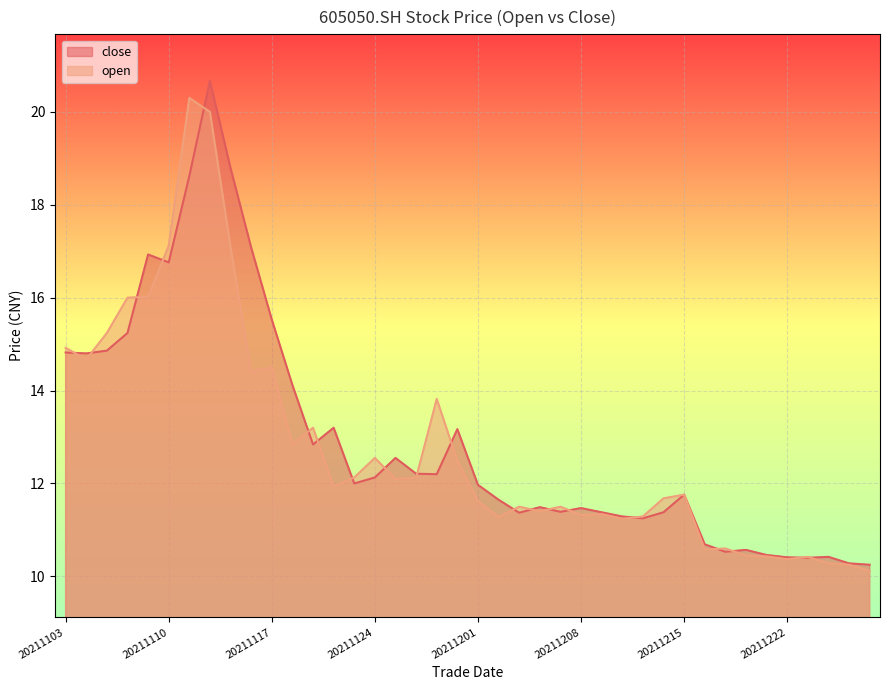

How many values in the open series are below 11?

9